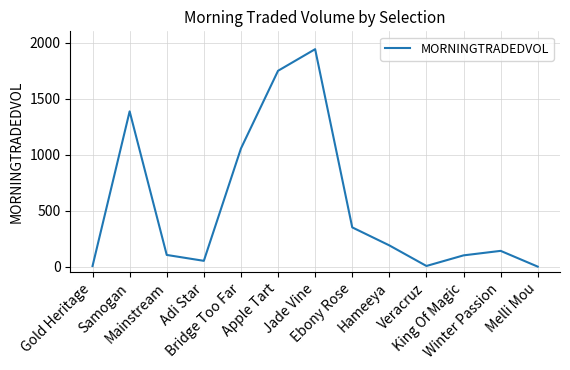

What is the sum of all values?

7076.6